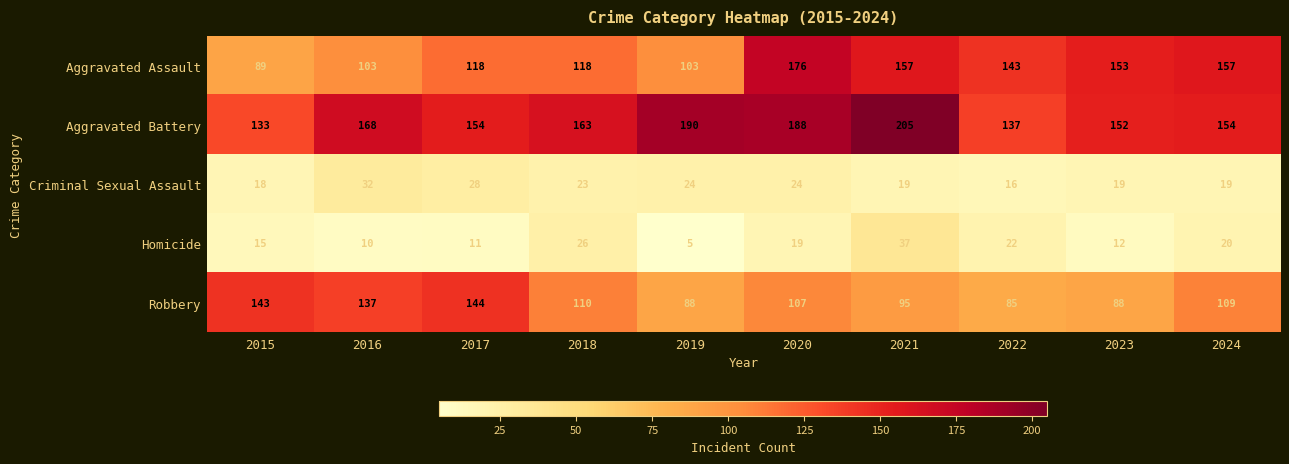

How many values in the Homicide series are below 19?

5